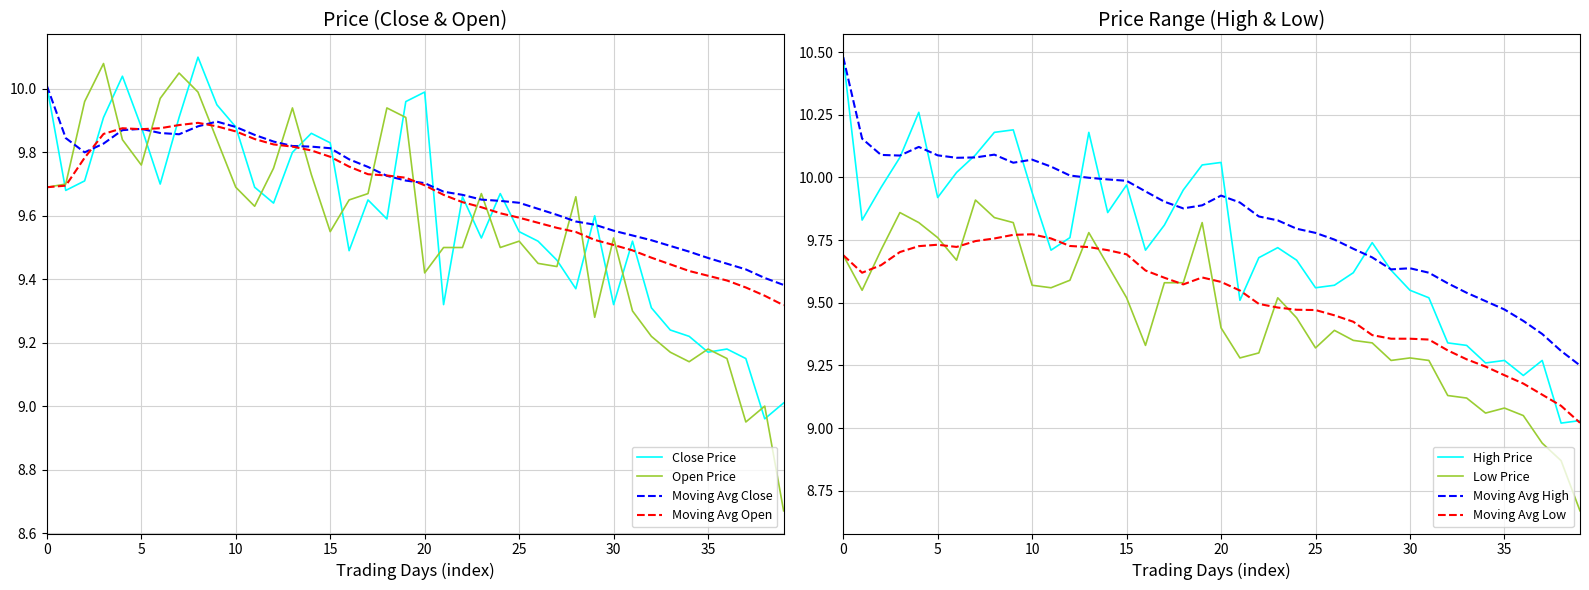

After their last crossing, which series has the higher values: Moving Avg Close or Open Price?

Moving Avg Close